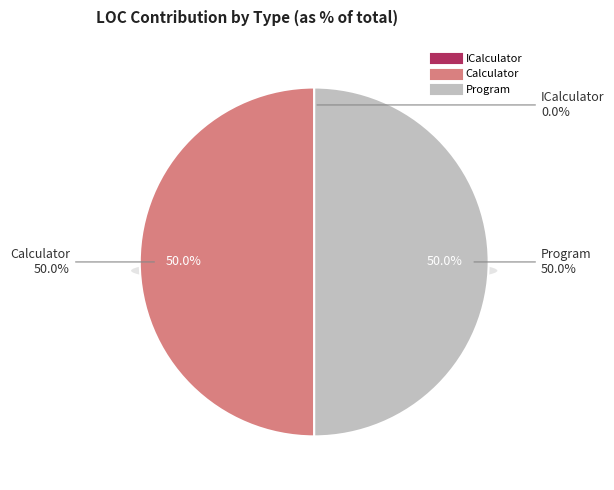

Is there a majority slice in this chart?

No